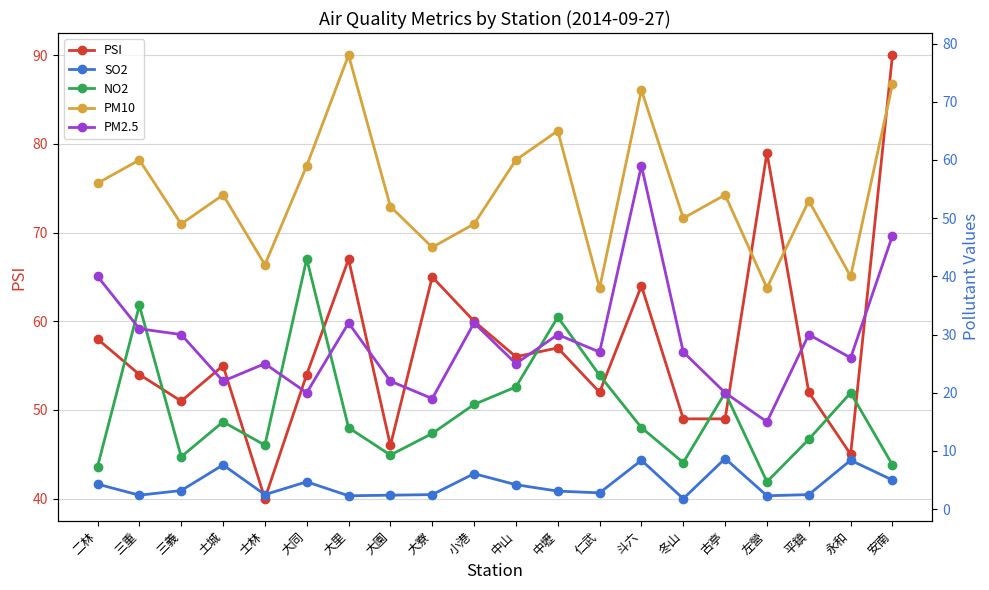

What position from the left is 安南?

20